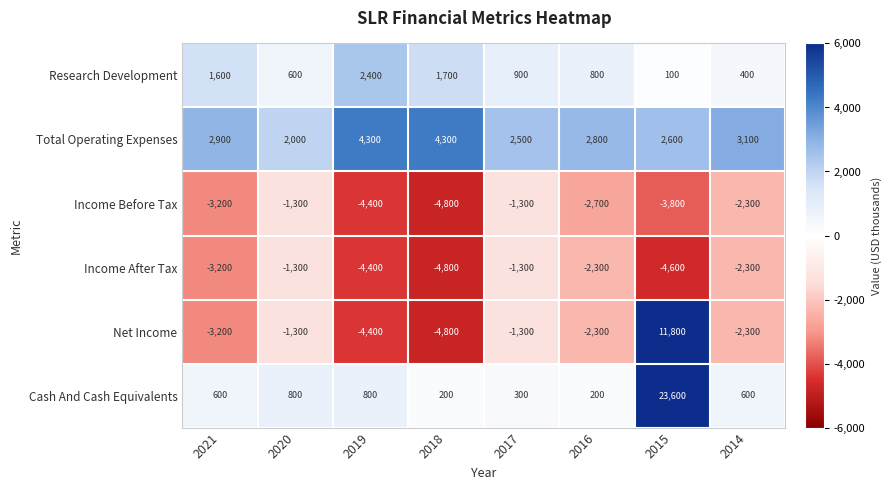

What is the difference between the maximum and minimum values in the Income After Tax series?

3500